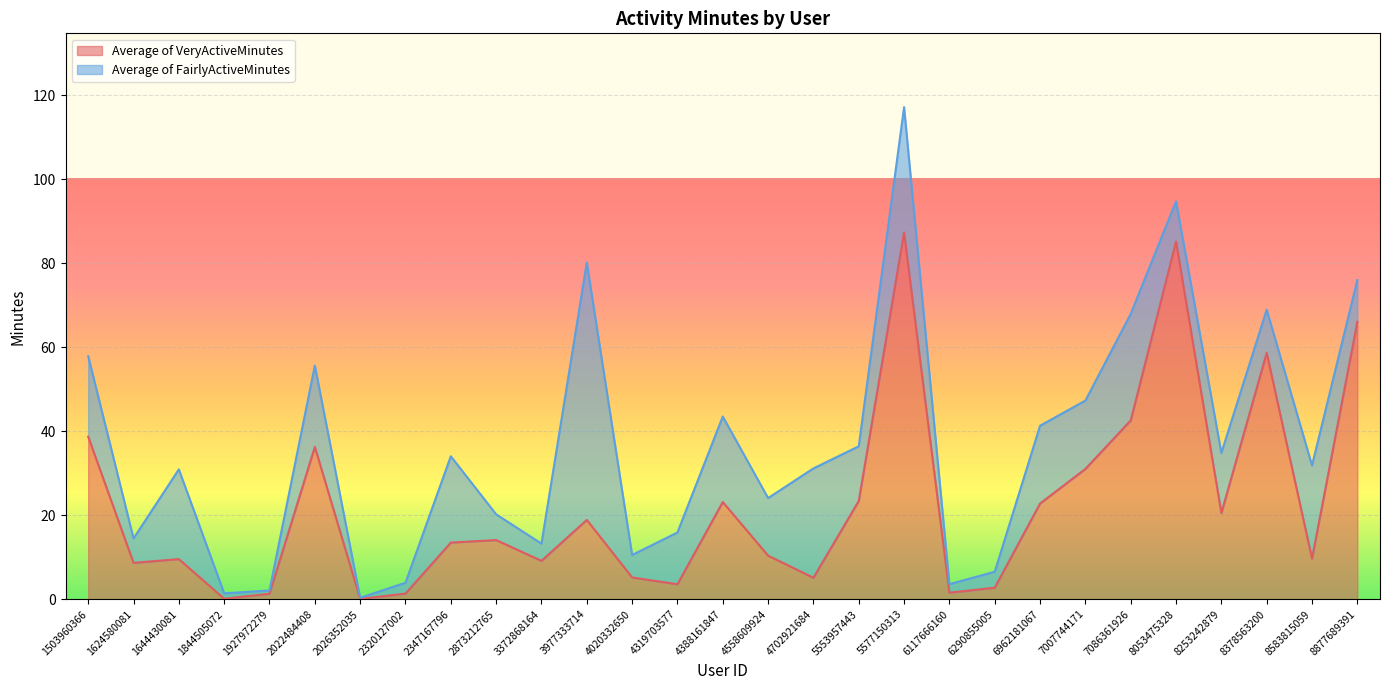

What is the smallest value displayed?

0.1